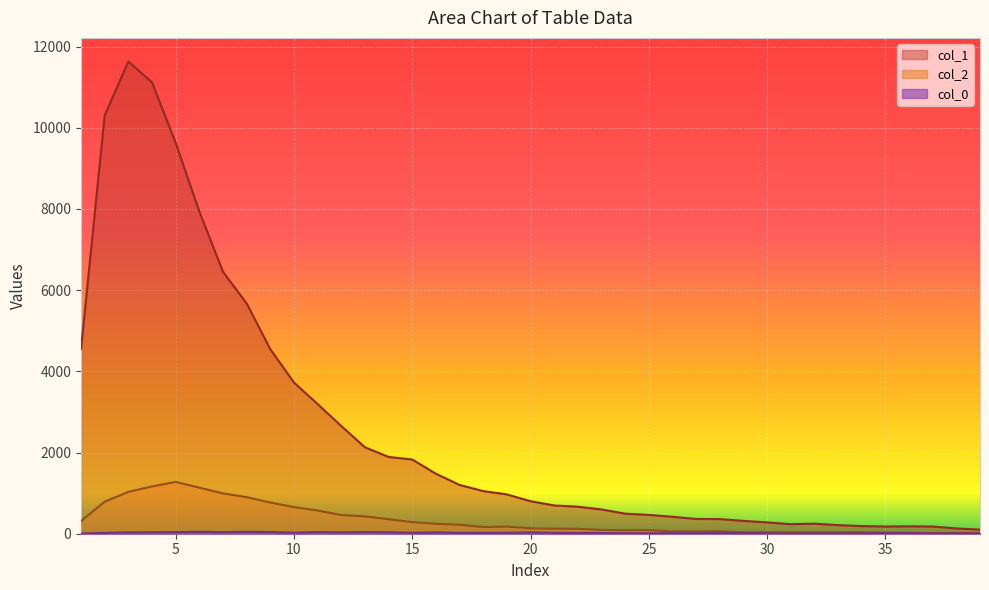

At which label is col_0 closest to 26?

10